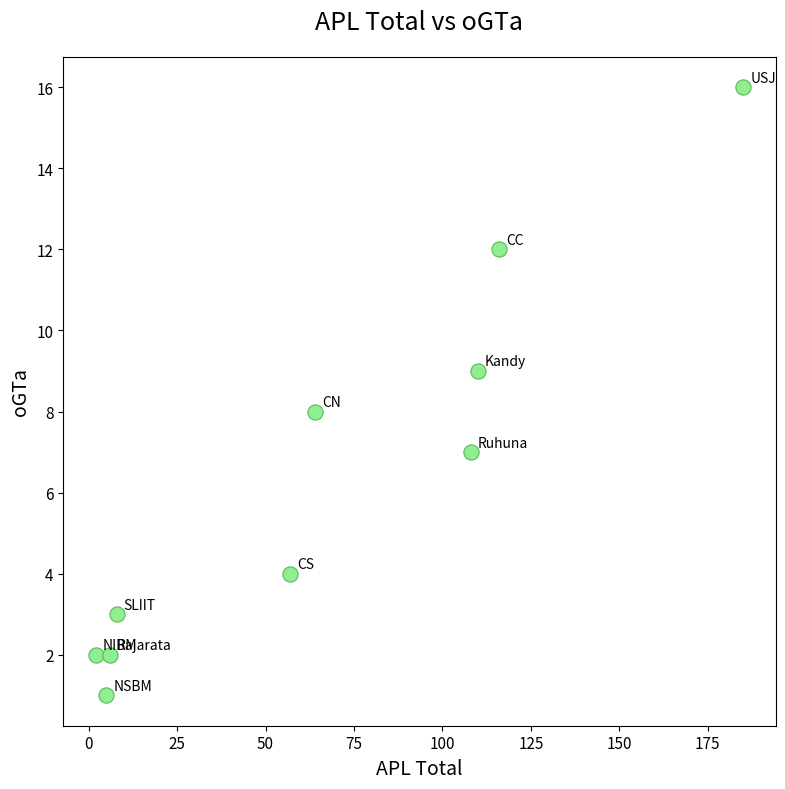

What is the average Y value?

6